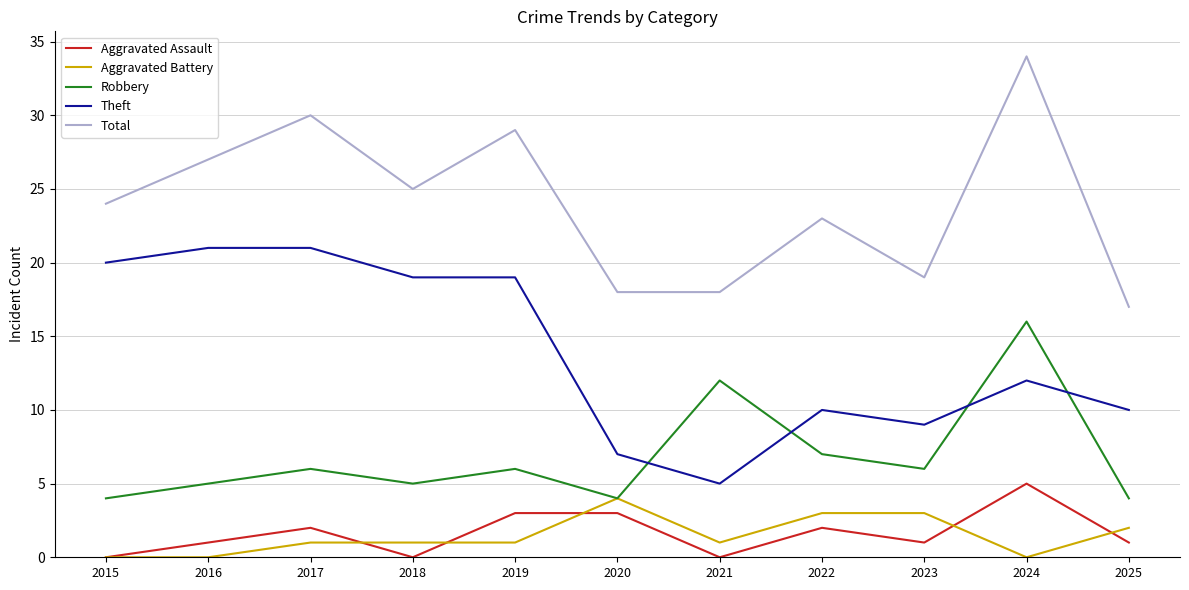

What are all the series names shown in the legend?

Aggravated Assault, Aggravated Battery, Robbery, Theft, Total